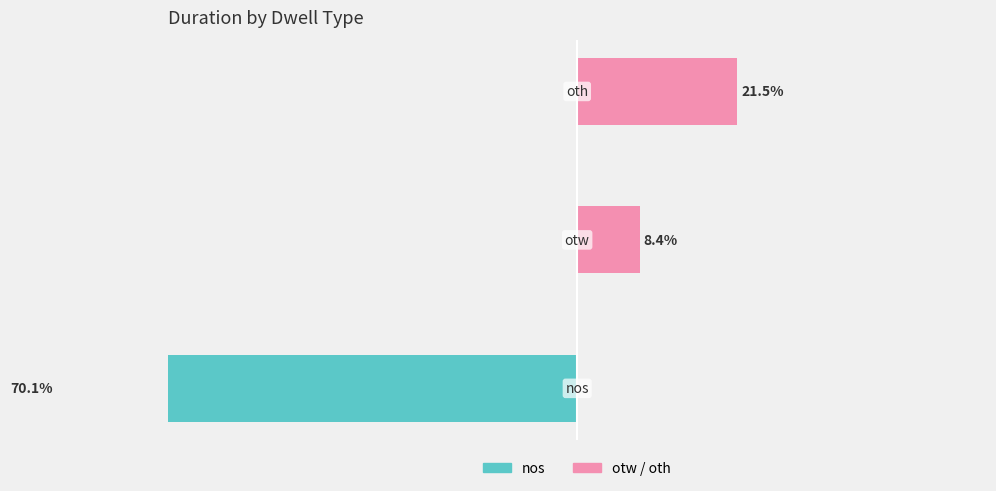

How many positive values does the otw / oth (right) series have?

2